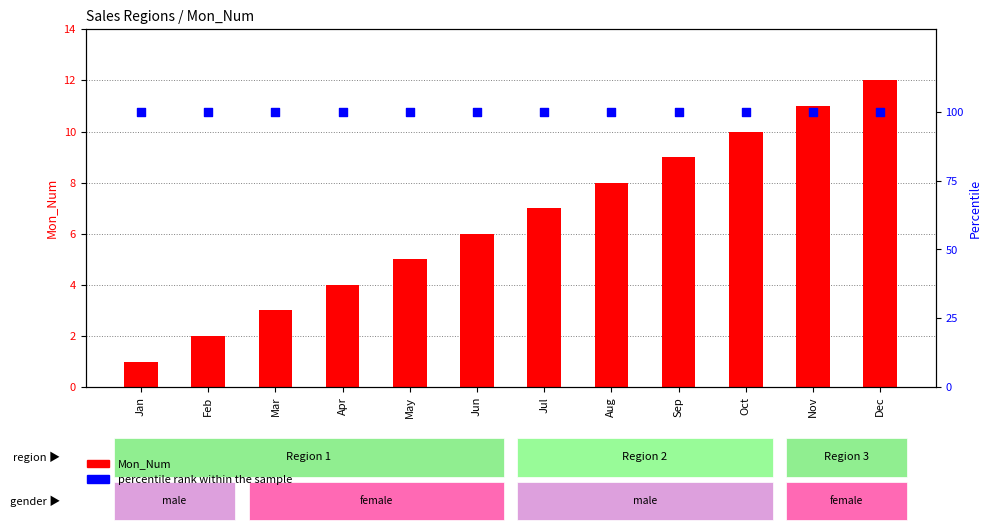

What are all the series names shown in the legend?

Mon_Num, percentile rank within the sample